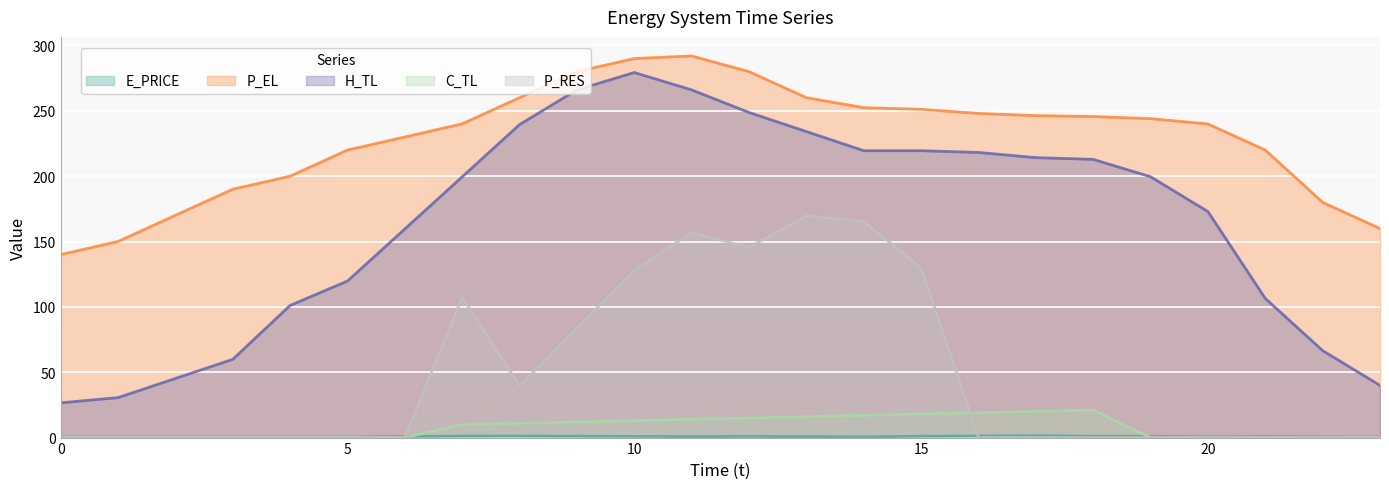

True or false: P_EL and E_PRICE cross at least once.

False